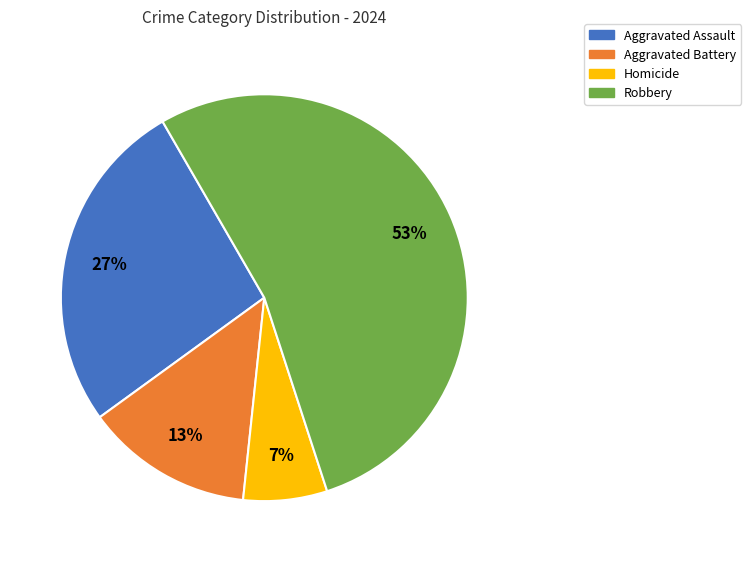

Which slice is the smallest?

Homicide